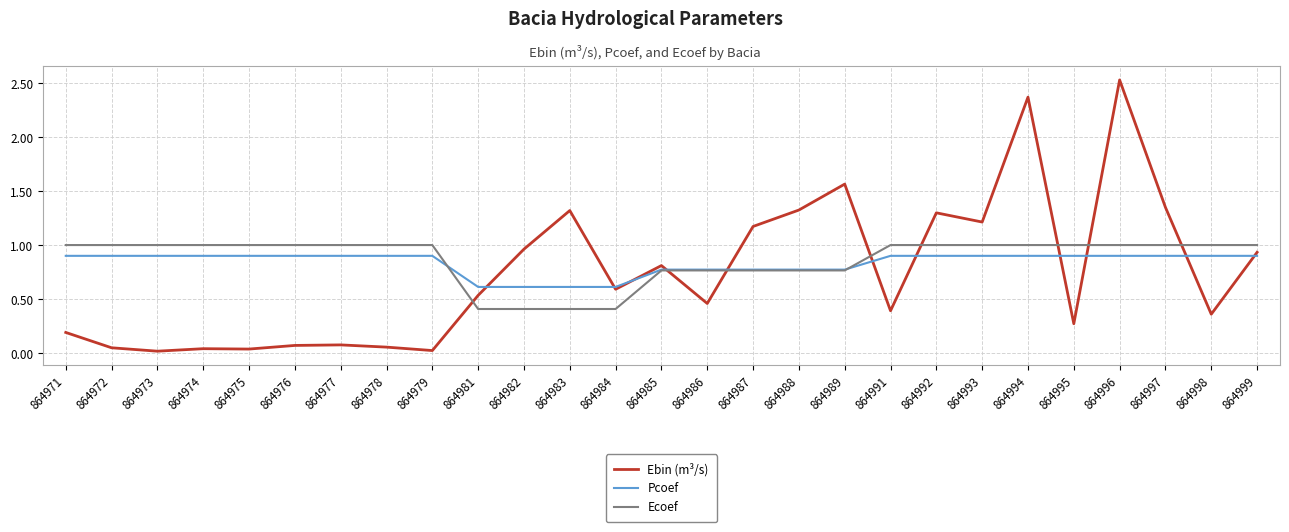

Which series has the widest spread of values?

Ebin (m³/s)